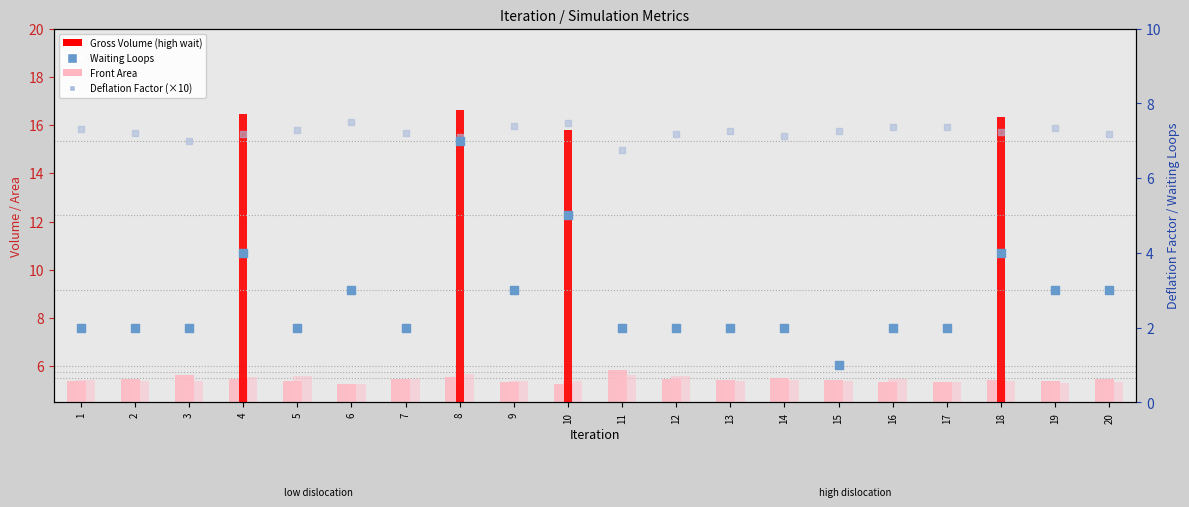

At how many categories does at least one series exceed 1?

20